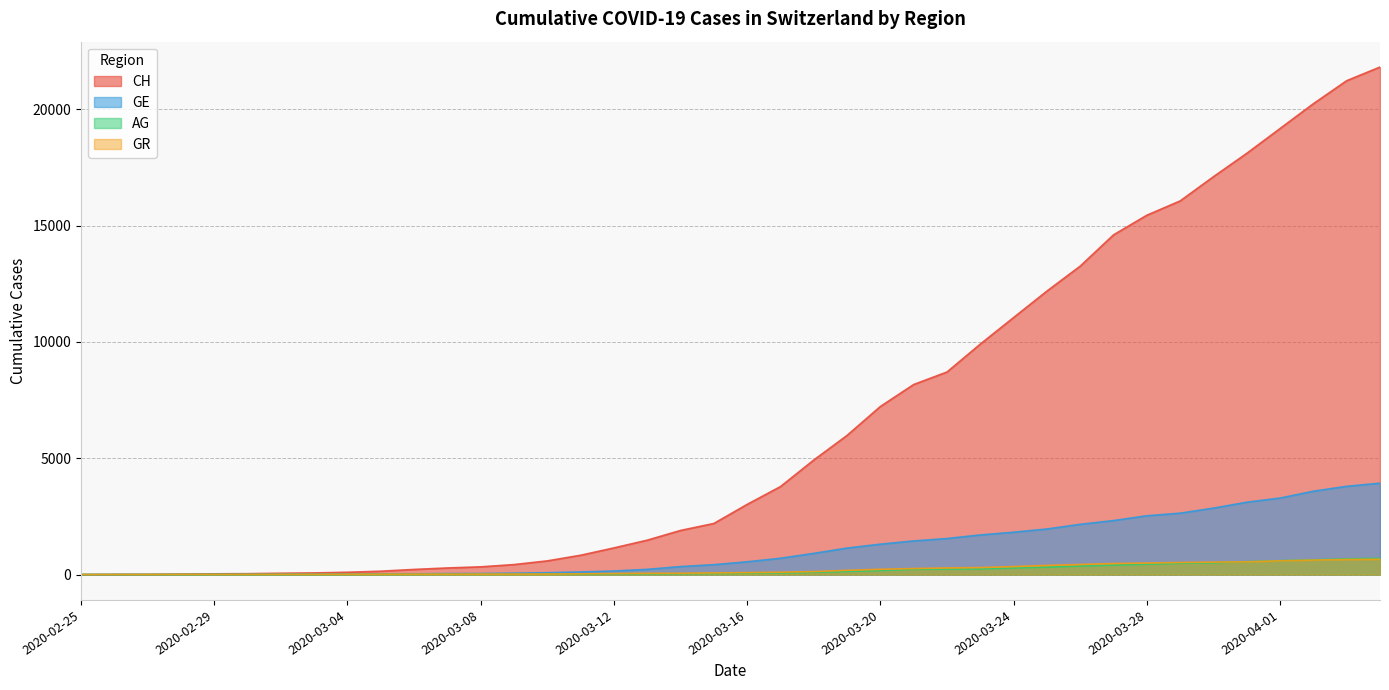

Is it true that AG equals 0 at 2020-02-25?

True